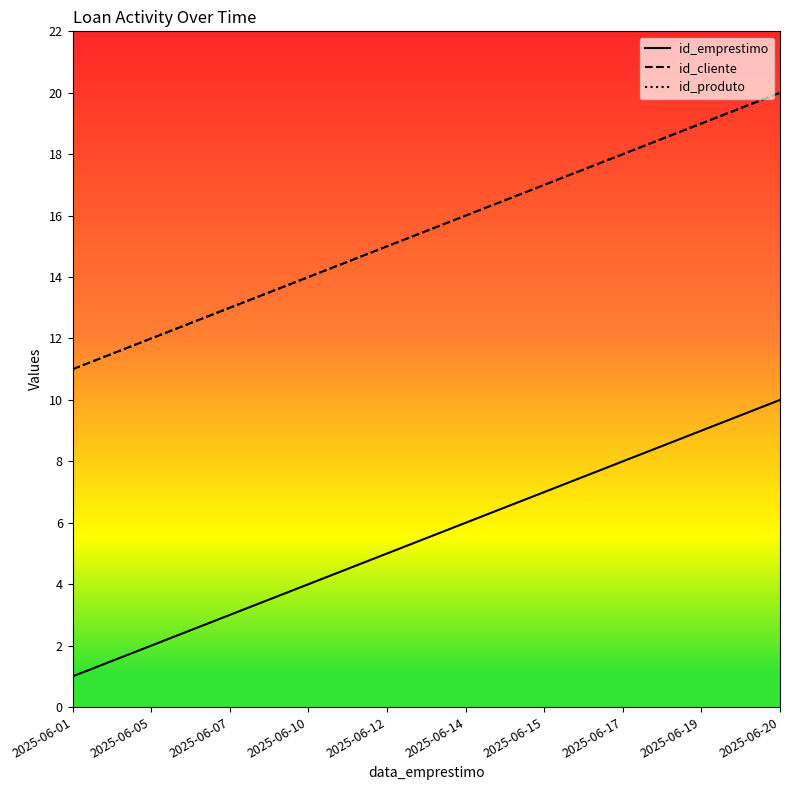

Does the chart have visible grid lines?

No